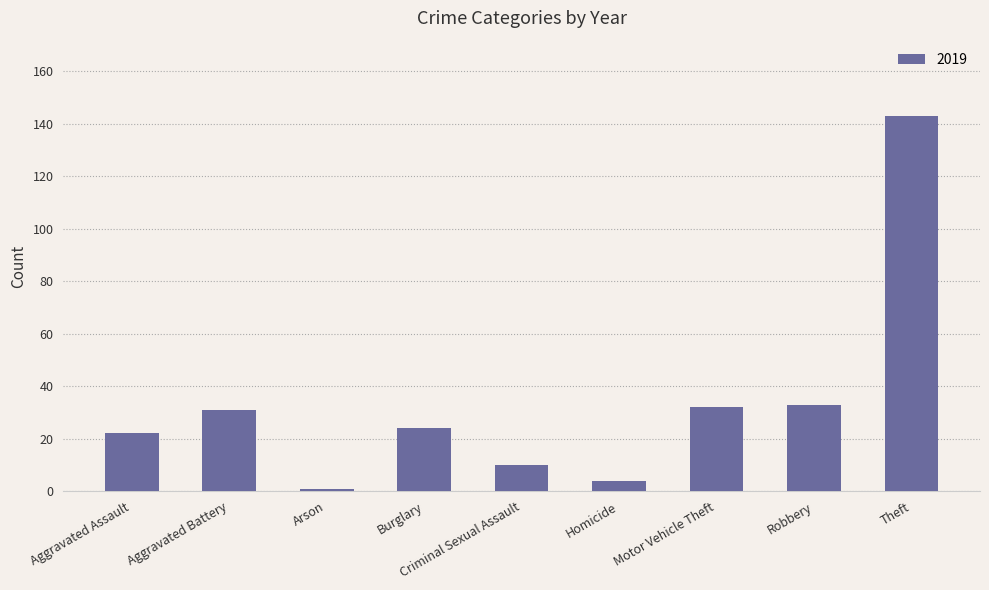

What is the label of the 5th bar from the left?

Criminal Sexual Assault